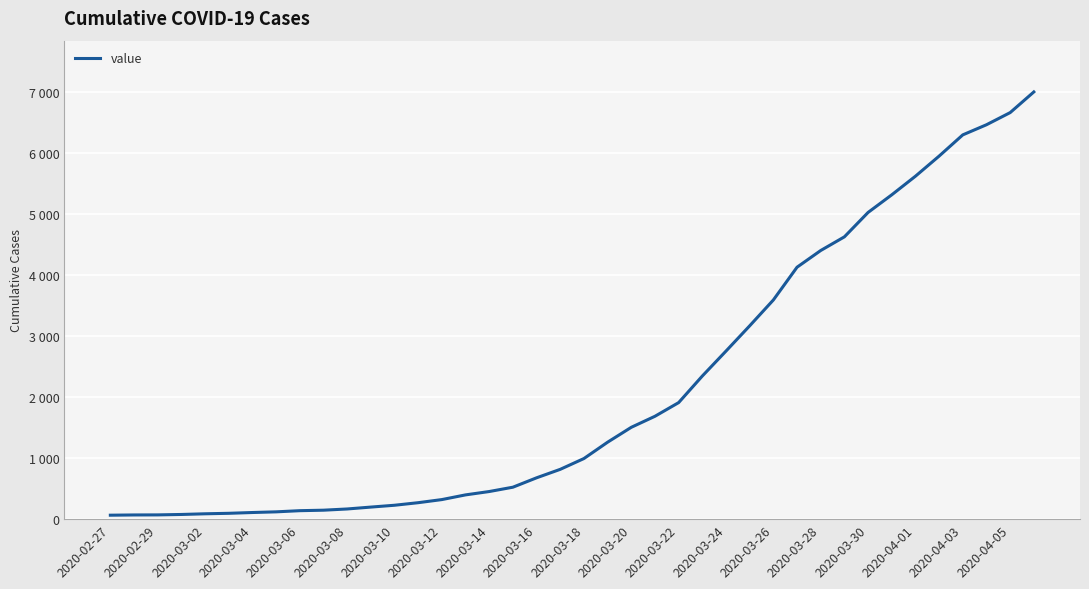

What is the sum of all values?

85788